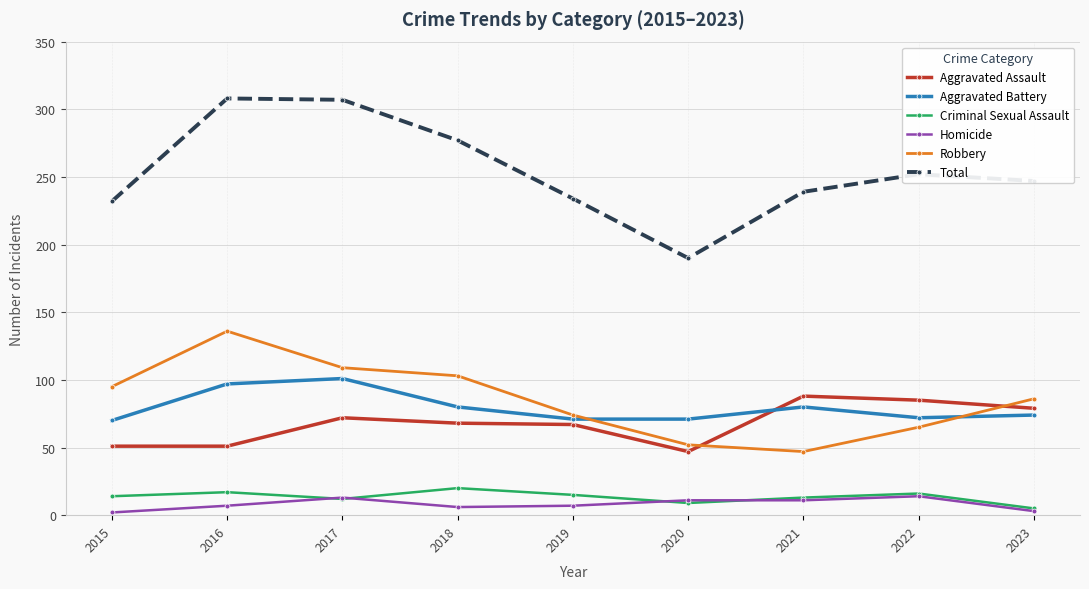

True or false: Total and Criminal Sexual Assault cross at least once.

False